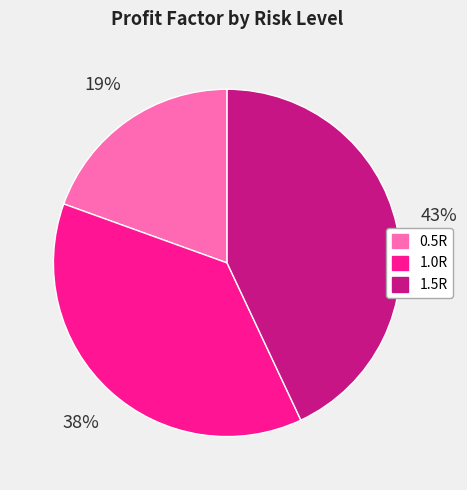

Which category has the smallest portion of the pie?

0.5R